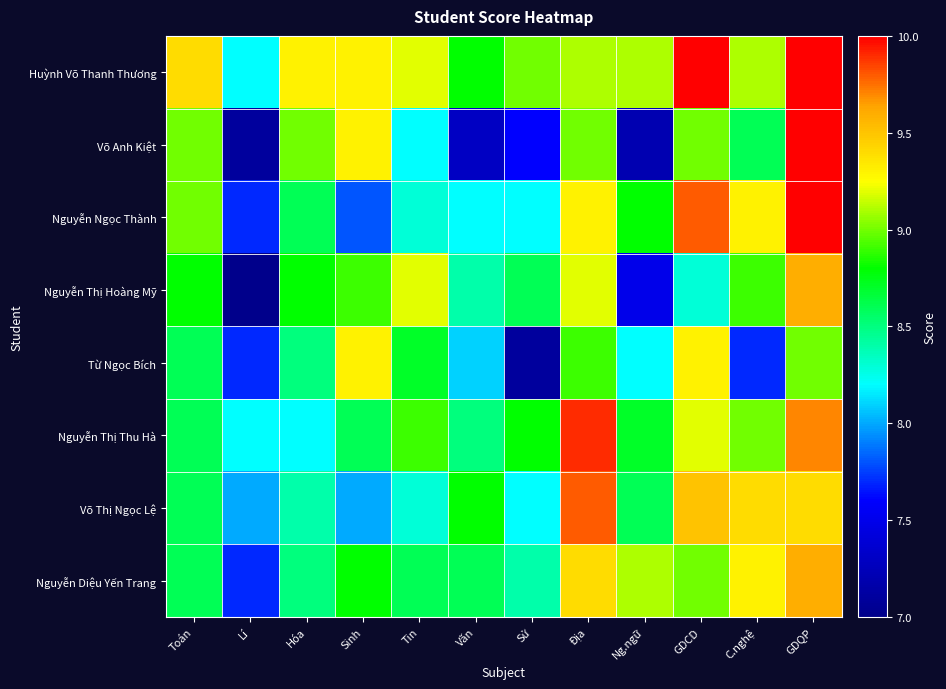

Between Hóa and Tin, which series saw the biggest shift?

Võ Anh Kiệt